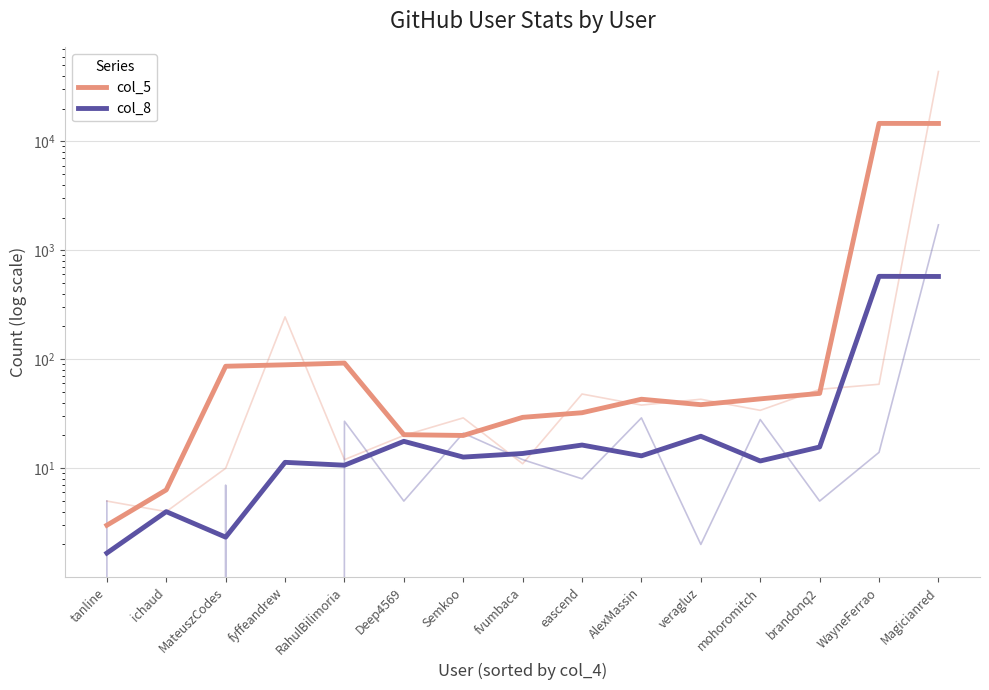

How many lines are shown in the chart?

2